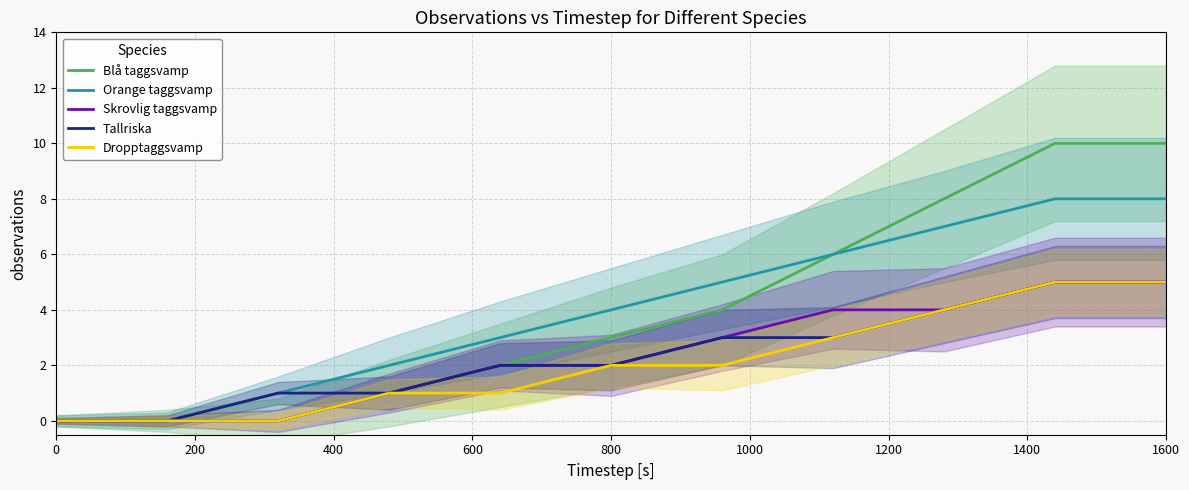

Is this an area chart (filled region under the line)?

No